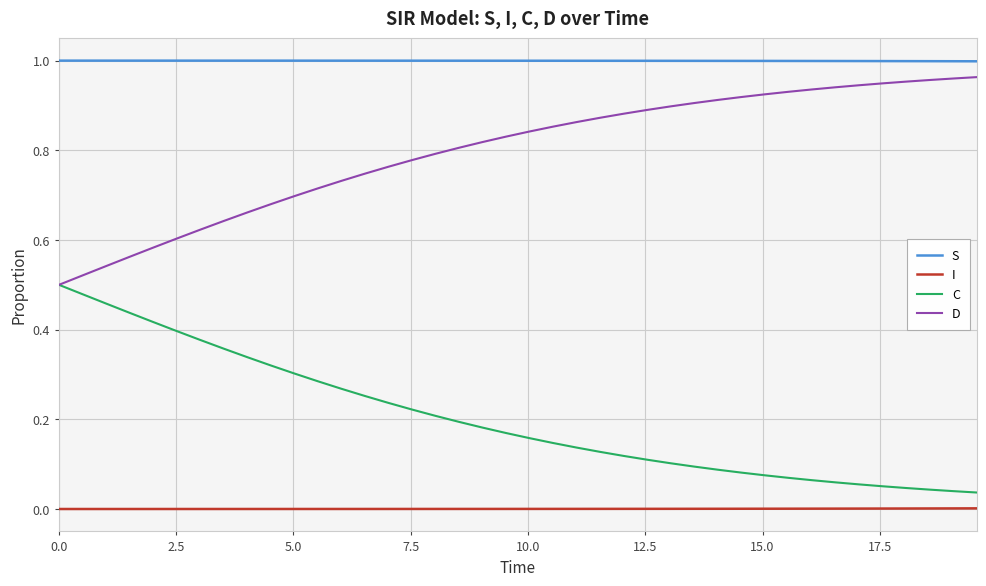

True or false: S and C cross at least once.

False